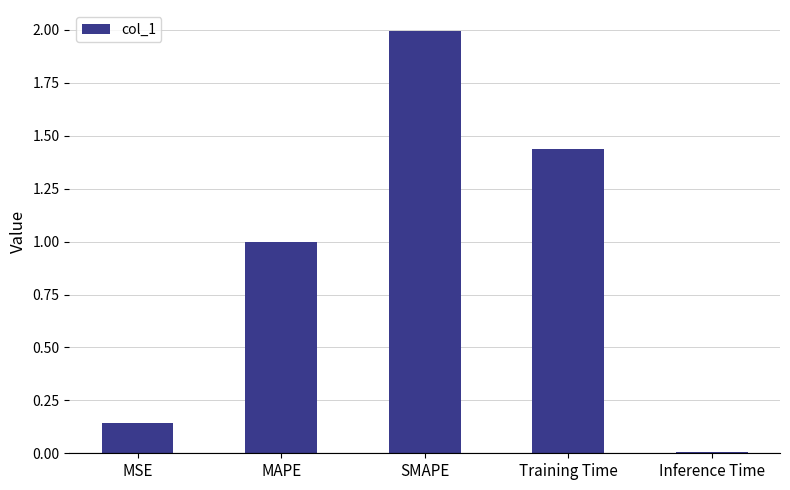

What is the label of the 1st bar from the left?

MSE